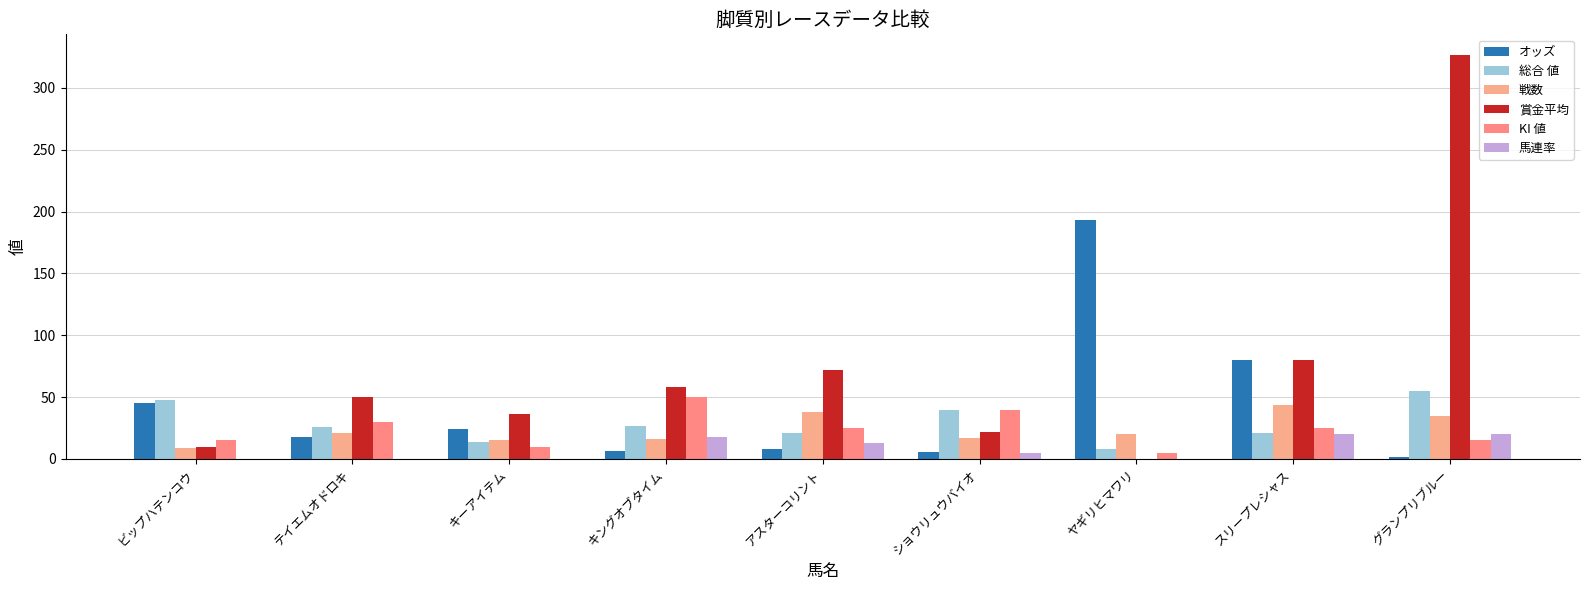

Reading left to right, what are all the values shown in this chart?

オッズ: ビップハテンコウ=45.4	テイエムオドロキ=17.5	キーアイテム=24.5	キングオブタイム=6.4	アスターコリント=8.3	ショウリュウバイオ=5.8	ヤギリヒマワリ=193.6	スリープレシャス=80.1	グランプリブルー=1.4
総合 値: ビップハテンコウ=48.0	テイエムオドロキ=26.0	キーアイテム=14.0	キングオブタイム=27.0	アスターコリント=21.0	ショウリュウバイオ=40.0	ヤギリヒマワリ=8.0	スリープレシャス=21.0	グランプリブルー=55.0
戦数: ビップハテンコウ=9.0	テイエムオドロキ=21.0	キーアイテム=15.0	キングオブタイム=16.0	アスターコリント=38.0	ショウリュウバイオ=17.0	ヤギリヒマワリ=20.0	スリープレシャス=44.0	グランプリブルー=35.0
賞金平均: ビップハテンコウ=10.0	テイエムオドロキ=50.0	キーアイテム=36.0	キングオブタイム=58.0	アスターコリント=72.0	ショウリュウバイオ=22.0	ヤギリヒマワリ=0.0	スリープレシャス=80.0	グランプリブルー=327.0
KI 値: ビップハテンコウ=15.0	テイエムオドロキ=30.0	キーアイテム=10.0	キングオブタイム=50.0	アスターコリント=25.0	ショウリュウバイオ=40.0	ヤギリヒマワリ=5.0	スリープレシャス=25.0	グランプリブルー=15.0
馬連率: ビップハテンコウ=0.0	テイエムオドロキ=0.0	キーアイテム=0.0	キングオブタイム=18.0	アスターコリント=13.0	ショウリュウバイオ=5.0	ヤギリヒマワリ=0.0	スリープレシャス=20.0	グランプリブルー=20.0